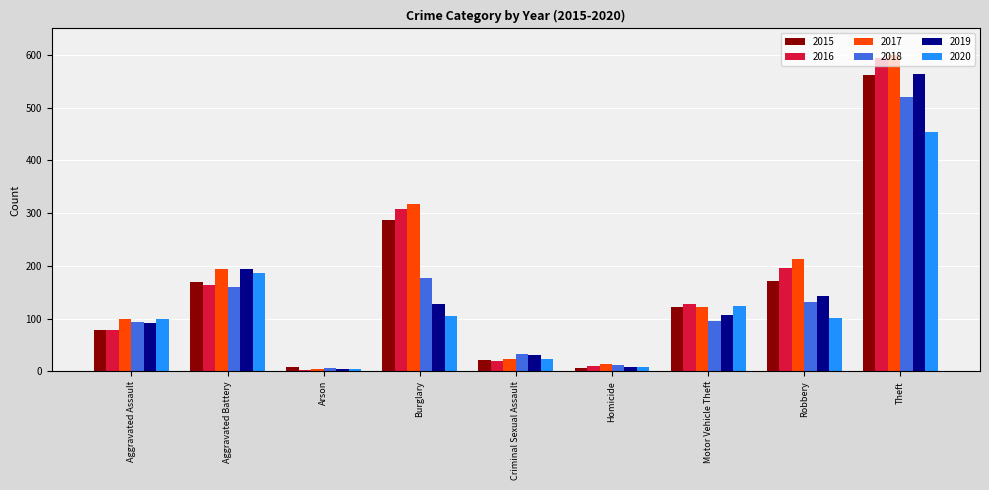

Is it true that 2015 equals 79 at Aggravated Assault?

True